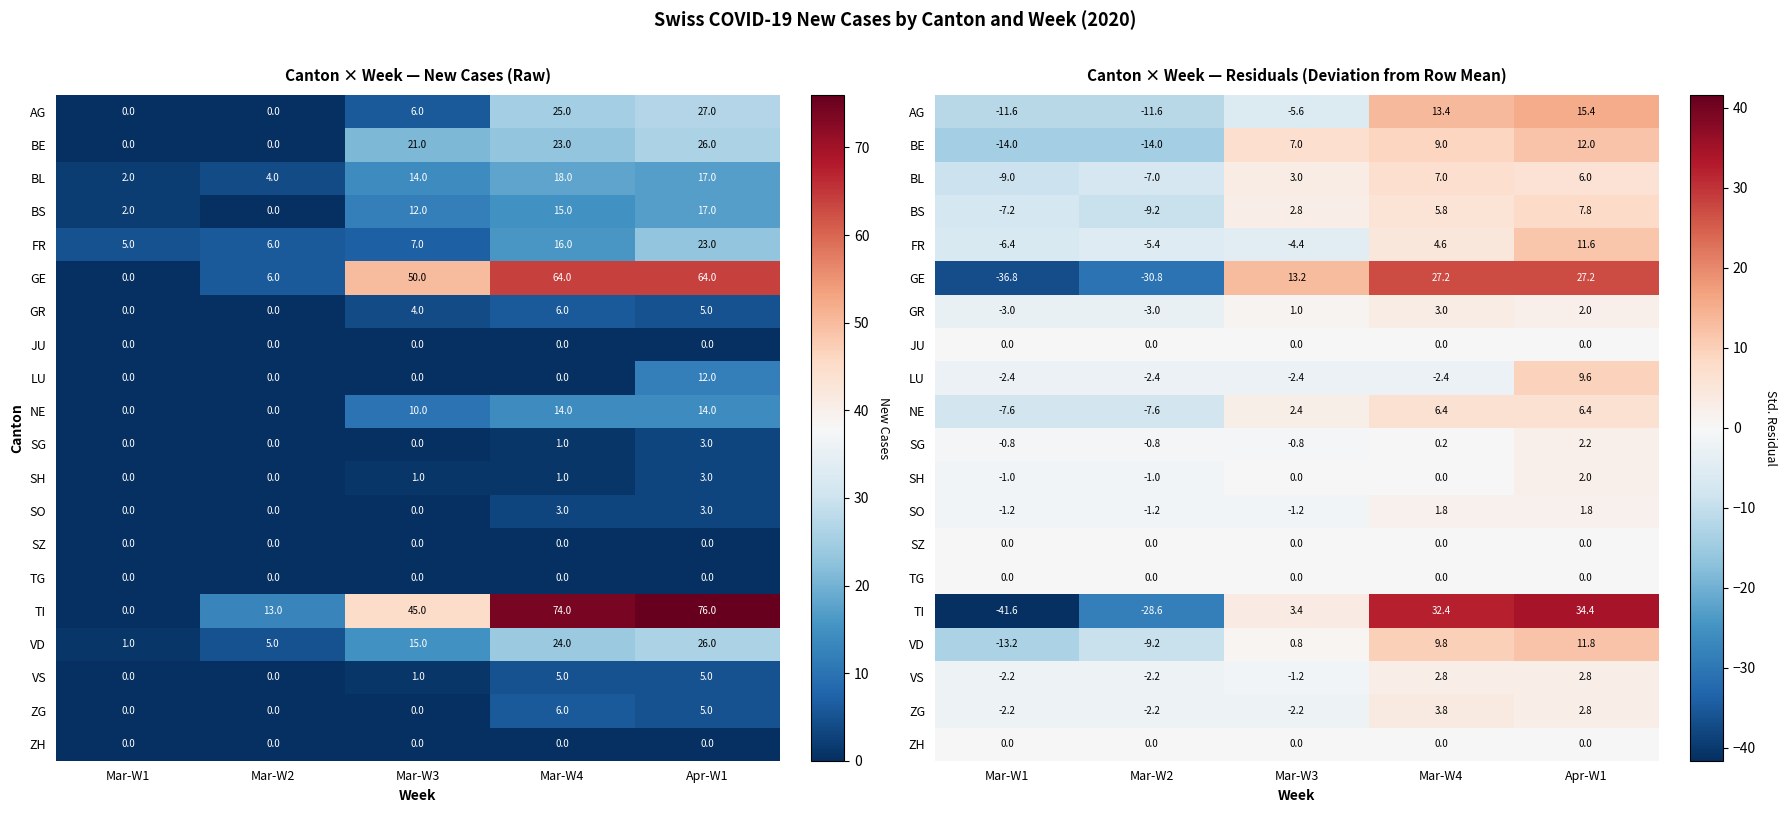

Which has a higher value, Mar-W3 or Mar-W1?

Mar-W3